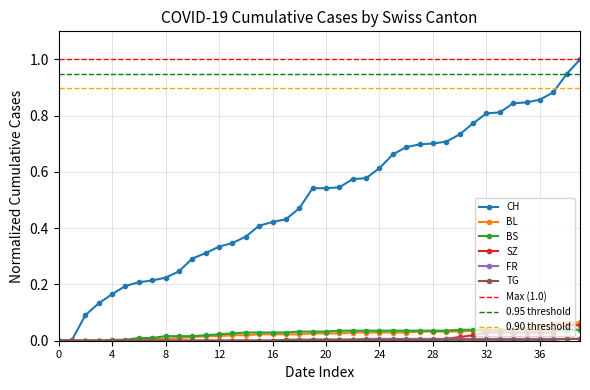

Which series has the largest range (max minus min)?

CH